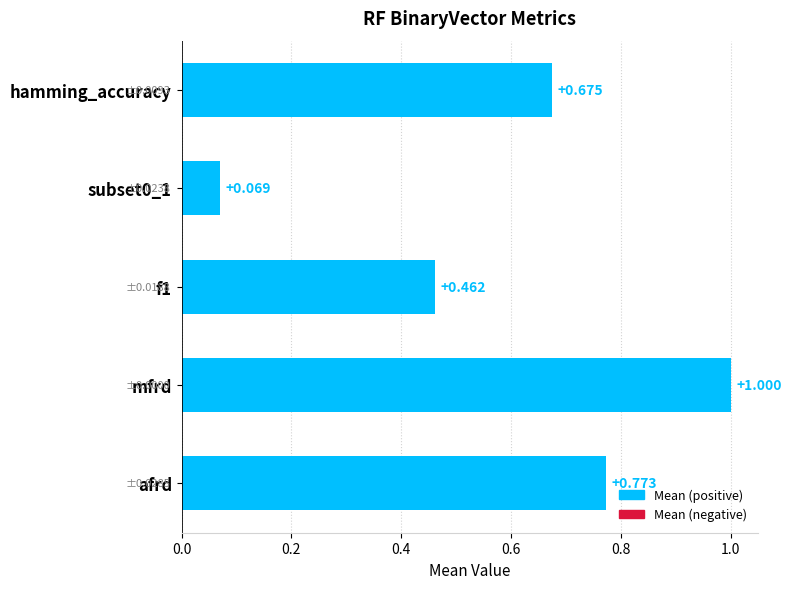

What is the label of the 5th bar from the bottom?

hamming_accuracy